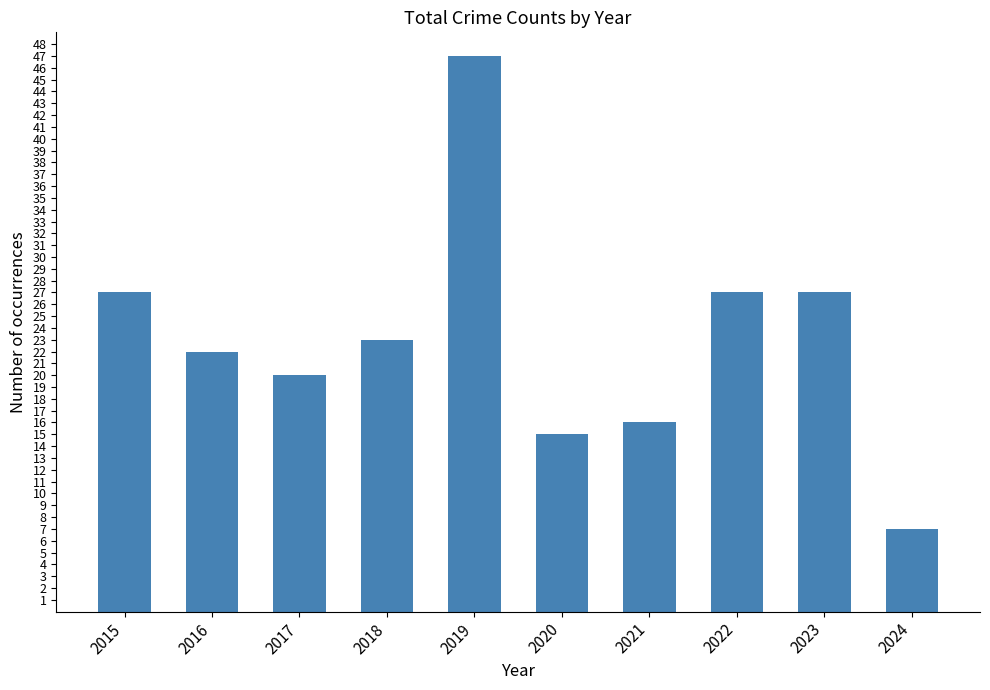

Which label corresponds to the largest value in the chart?

2019